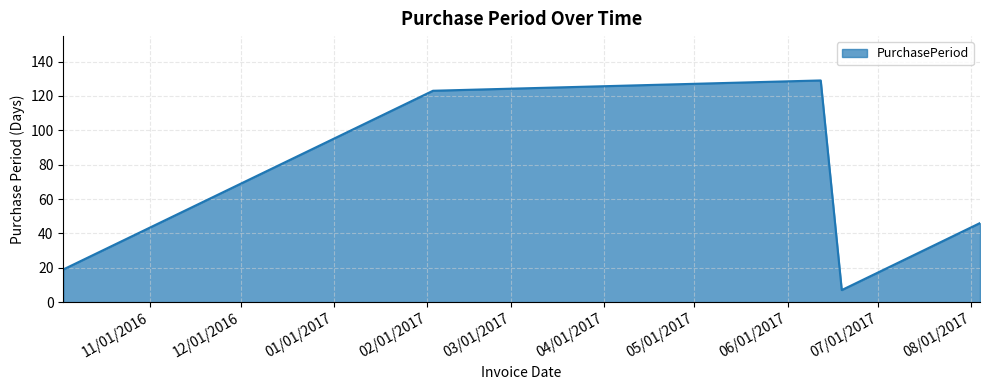

What is the greatest value displayed?

129